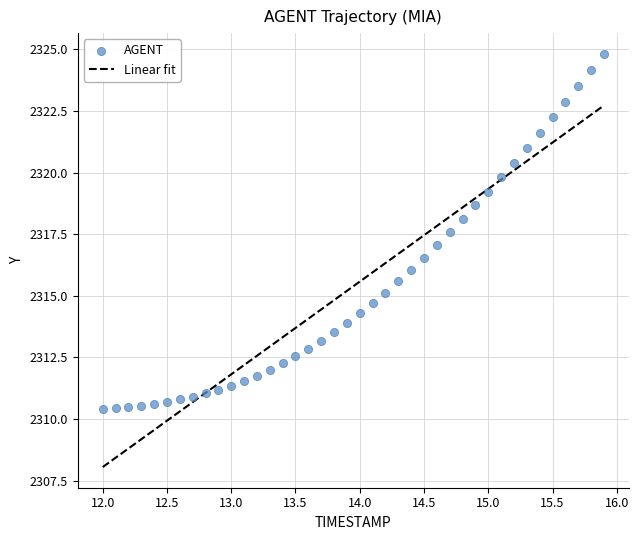

What is the range of Y values (max minus min)?

14.4